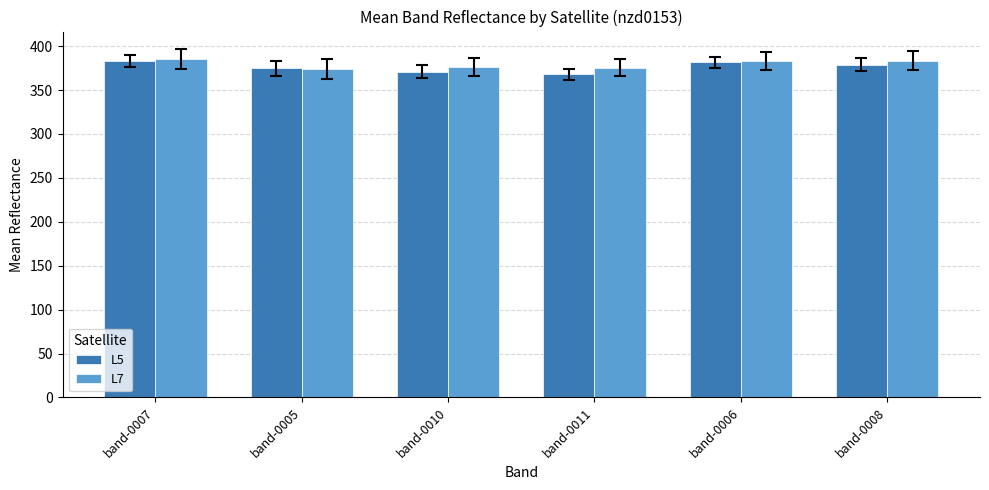

Are the bars horizontal?

No